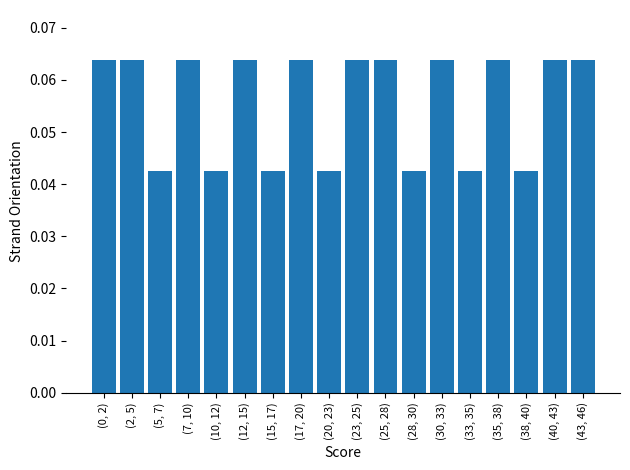

What position from the right is (2, 5)?

17